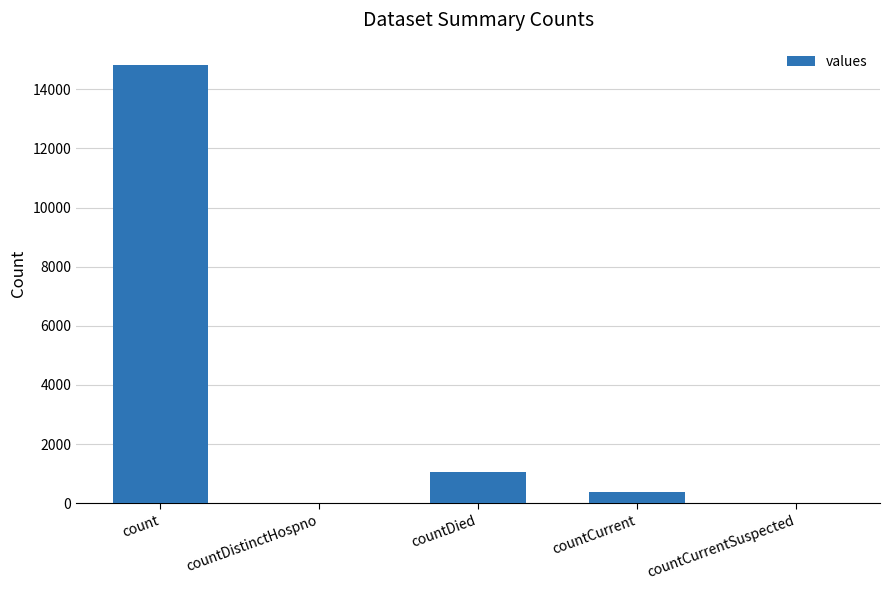

Between countDistinctHospno and countDied, which is larger?

countDied